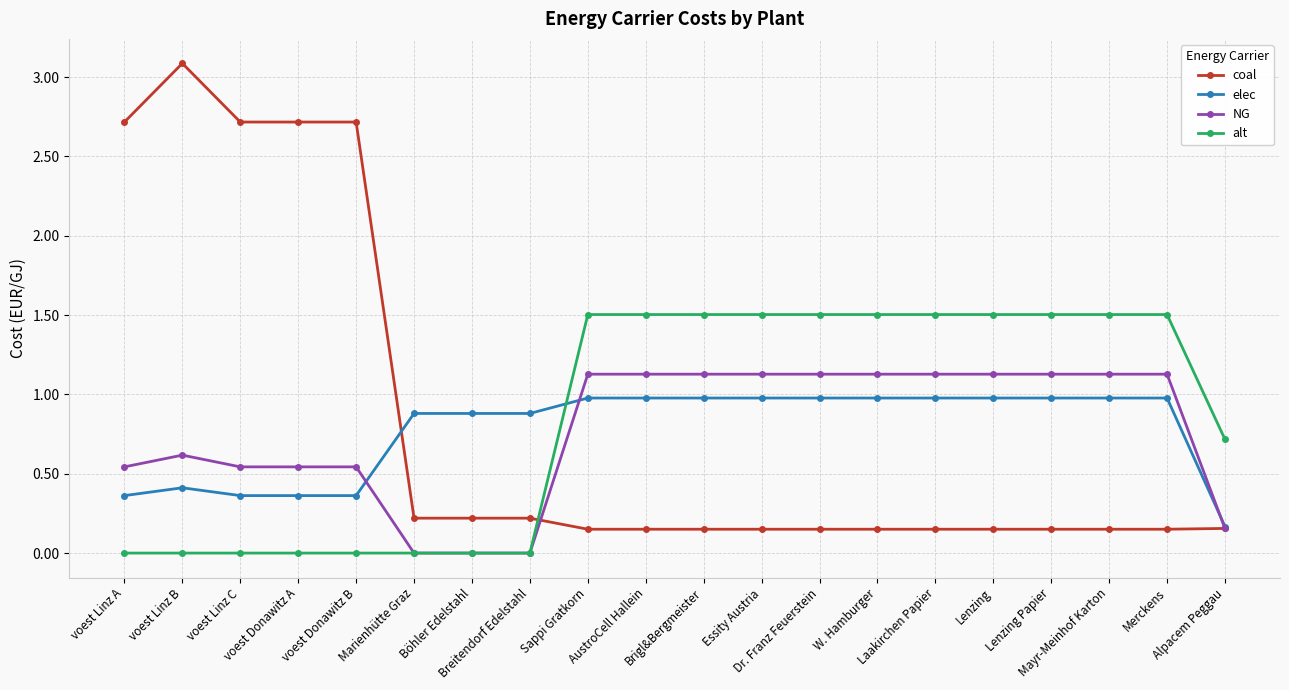

Does the chart have visible grid lines?

Yes